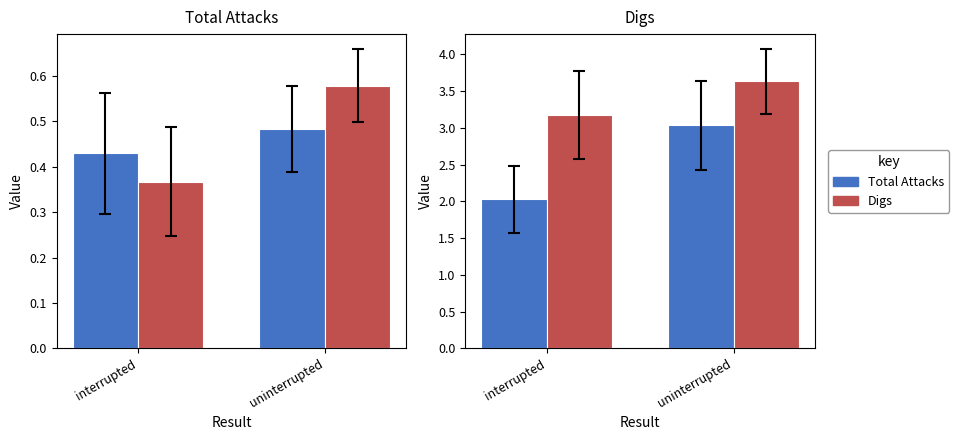

Is it true that Digs equals 3.2 at interrupted?

True